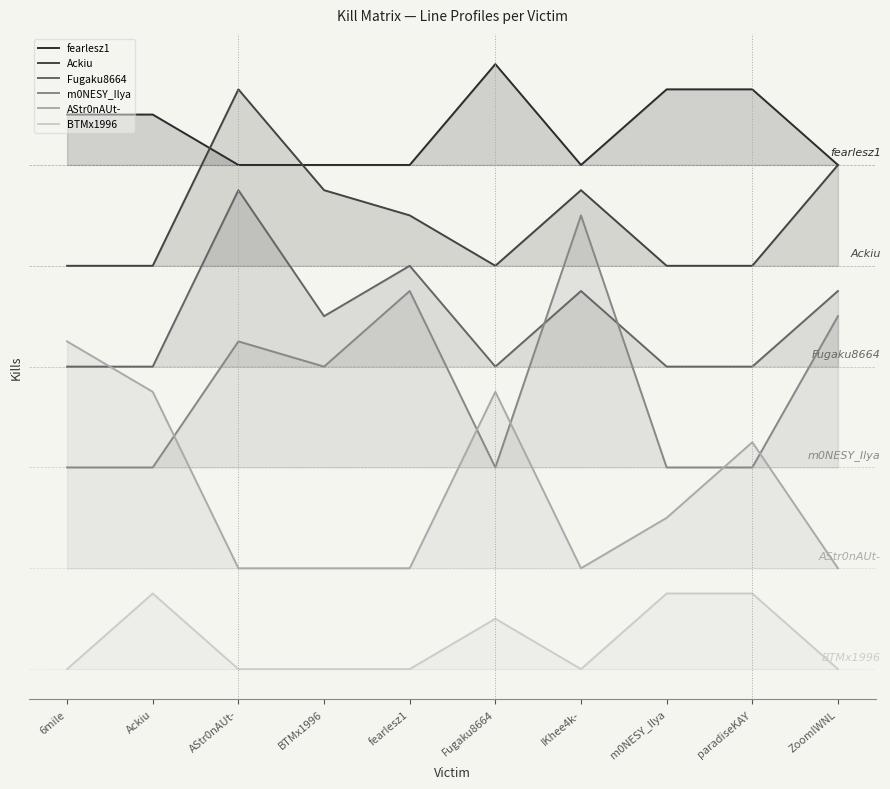

What is the value of the Ackiu point at the 2nd from the left?

16